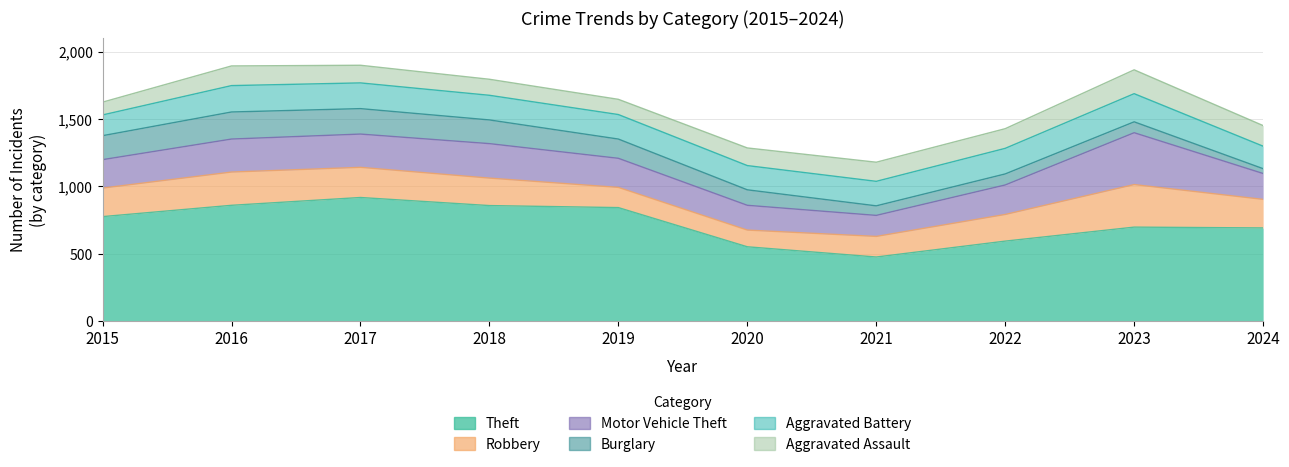

At which category does the chart reach its minimum across all series?

2024